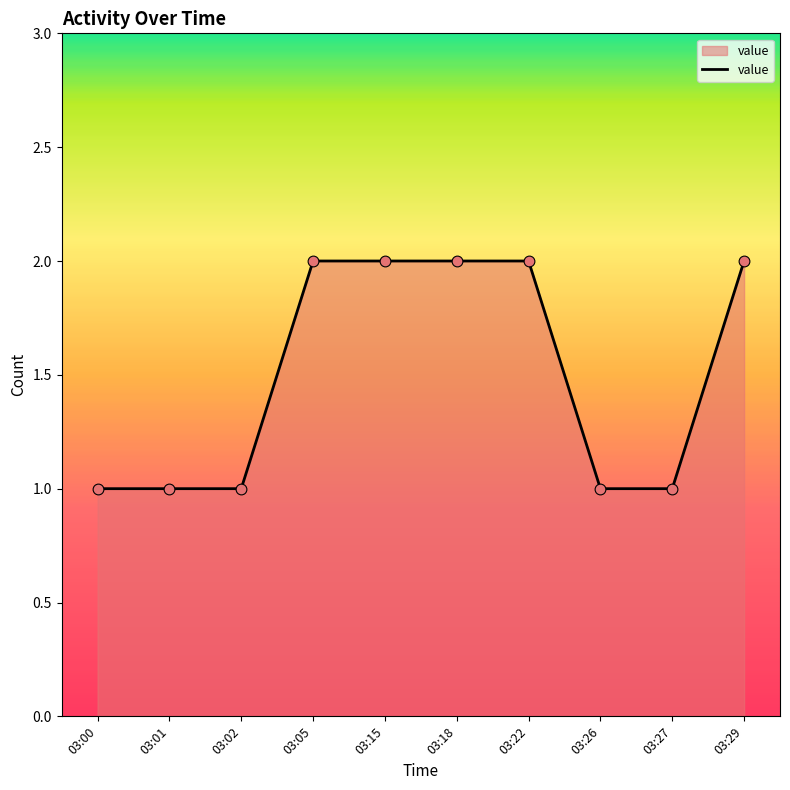

What is the ratio of the value at 03:27 to the value at 03:15?

0.5